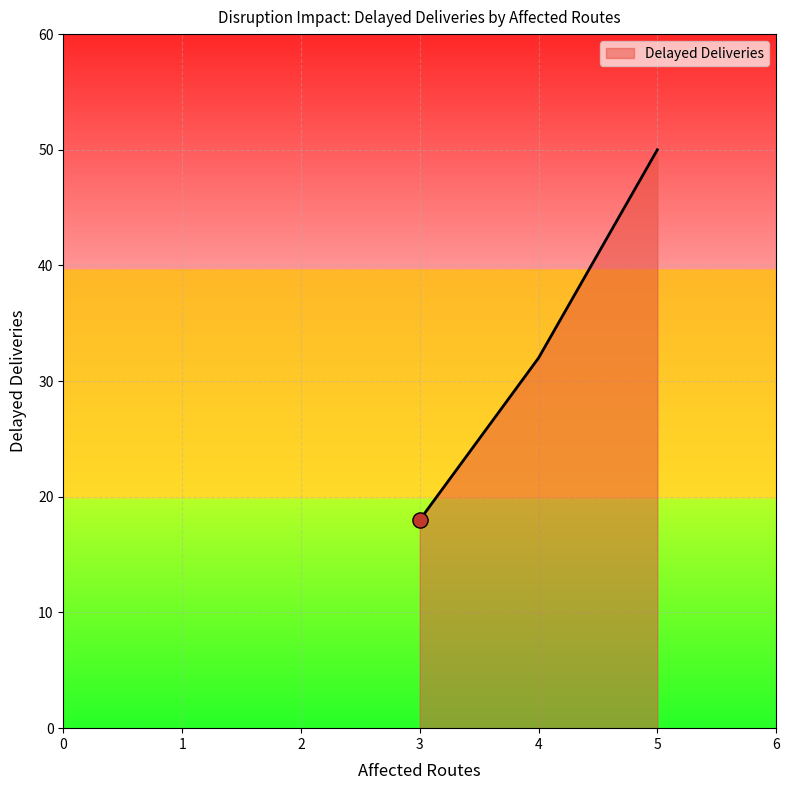

What is the ratio of the value at 3 to the value at 4?

0.6